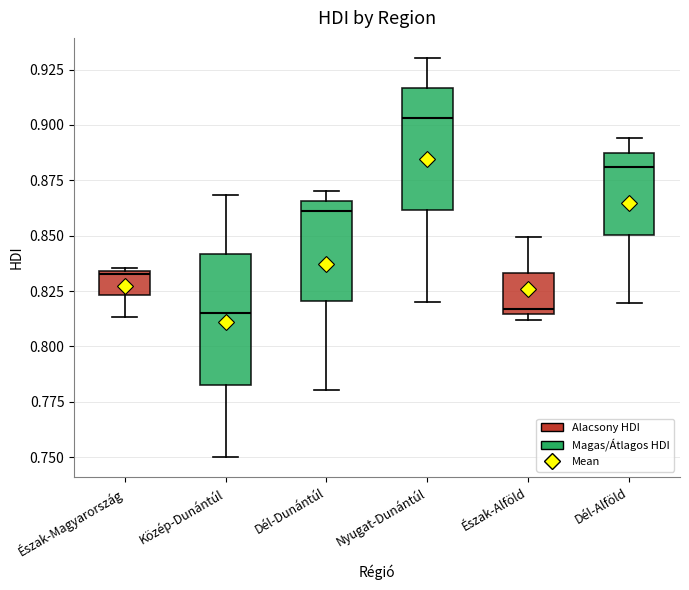

Where does the lower whisker of the box for Dél-Dunántúl end on the y-axis? The values are not printed on the chart, so give them approximately, as read against the axis.

0.780